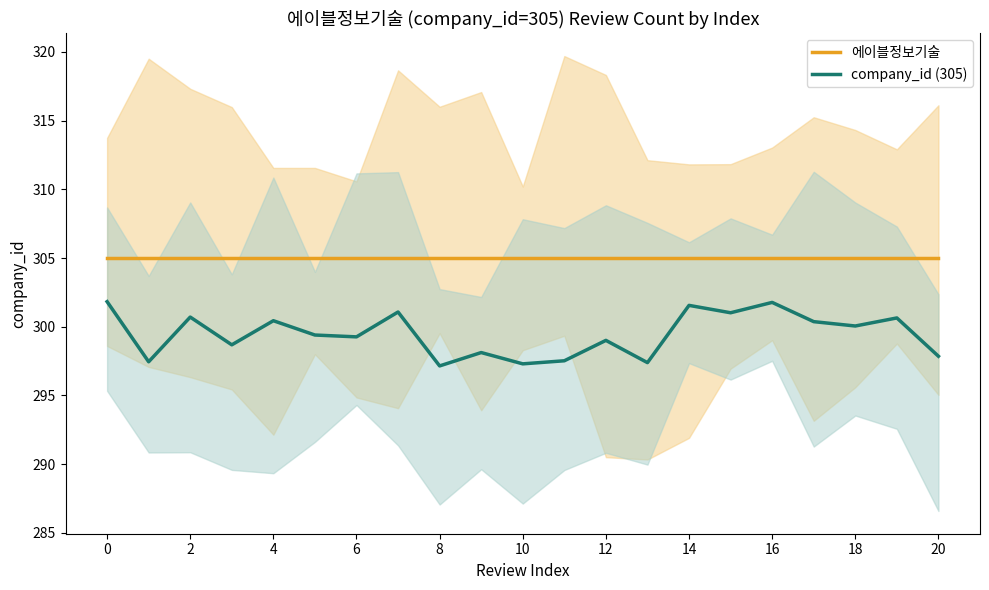

Reading left to right, what are all the values shown in this chart?

에이블정보기술: 305.0	305.0	305.0	305.0	305.0	305.0	305.0	305.0	305.0	305.0	305.0	305.0	305.0	305.0	305.0	305.0	305.0	305.0	305.0	305.0	305.0
company_id (305): 301.8	297.5	300.7	298.7	300.4	299.4	299.3	301.1	297.2	298.1	297.3	297.5	299.0	297.4	301.6	301.0	301.8	300.4	300.1	300.6	297.9